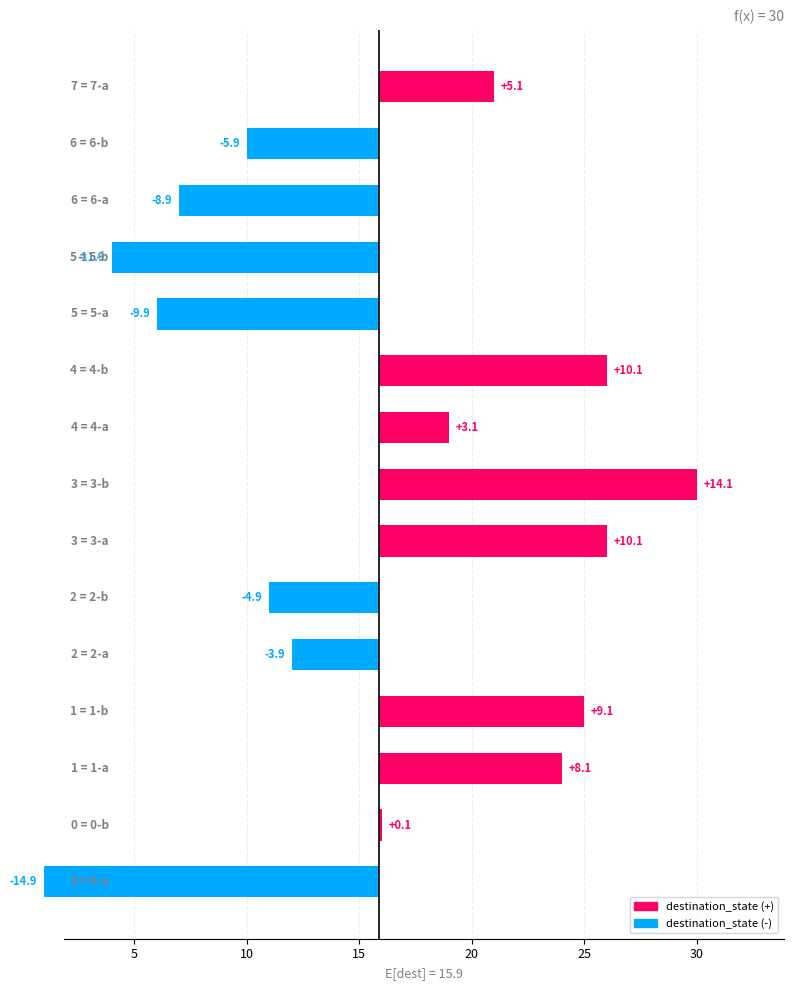

Reading left to right, list all the values displayed in this chart.

-14.9	0.1	8.1	9.1	-3.9	-4.9	10.1	14.1	3.1	10.1	-9.9	-11.9	-8.9	-5.9	5.1